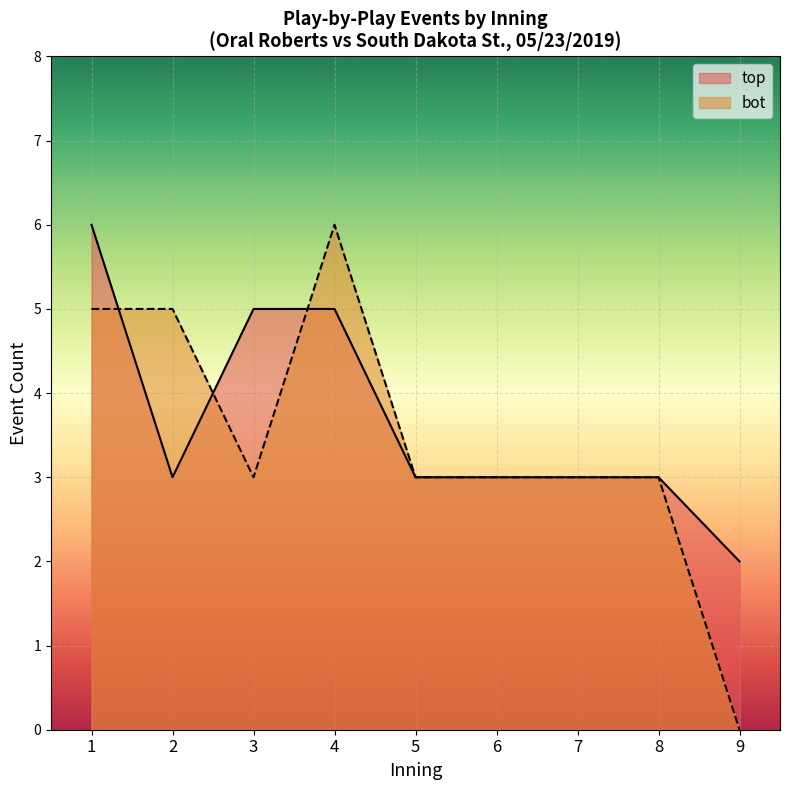

True or false: bot and top intersect in this chart.

True